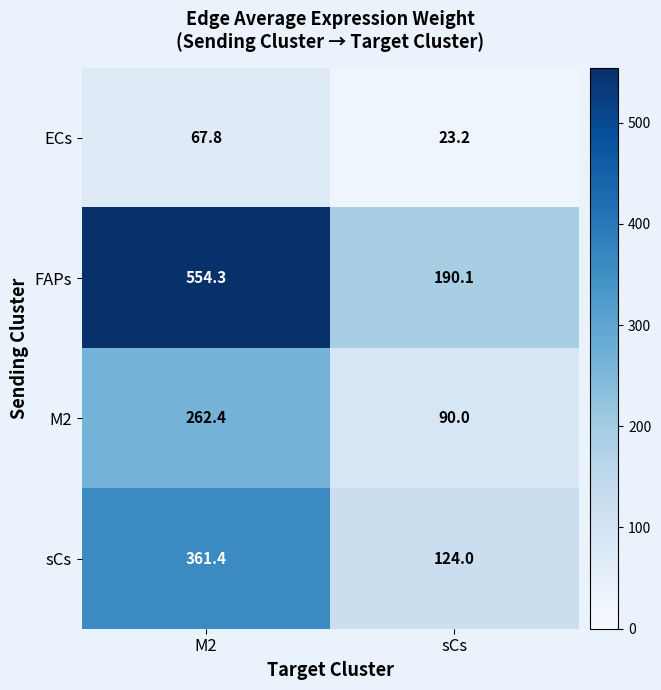

The ECs series shows 38.9 at sCs. True or false?

False